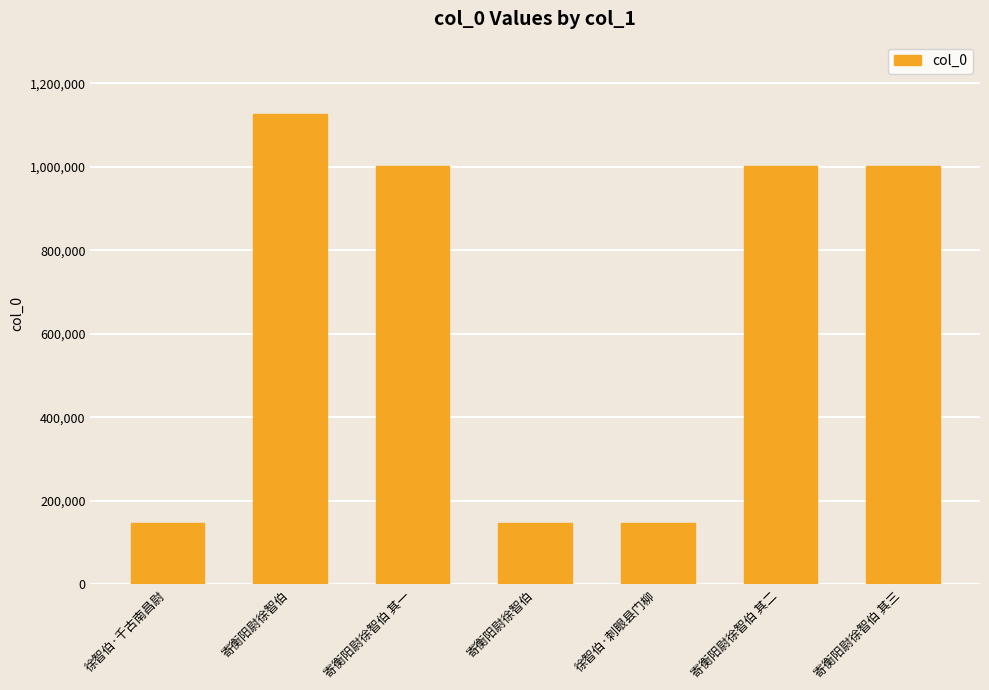

List the labels in order of value, largest first.

寄衡阳尉徐智伯, 寄衡阳尉徐智伯 其一, 寄衡阳尉徐智伯 其二, 寄衡阳尉徐智伯 其三, 徐智伯·千古南昌尉, 徐智伯·刺眼县门柳, 寄衡阳尉徐智伯